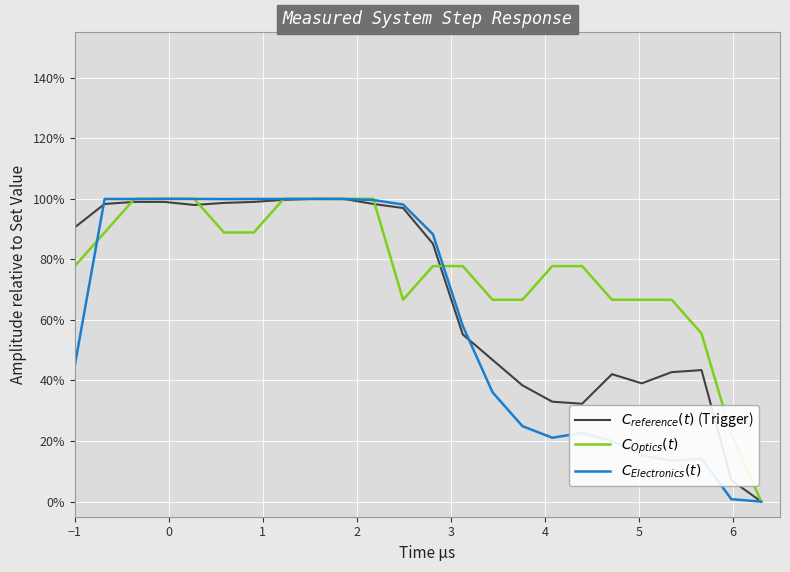

Reading right to left, list all the values displayed in this chart.

$C_{reference}(t)$ (Trigger): 0.0	7.1	43.4	42.8	39.1	42.1	32.3	33.0	38.4	46.8	55.2	85.2	97.0	98.3	100.0	100.0	99.7	99.0	98.7	98.0	99.0	99.0	98.3	90.6
$C_{Optics}(t)$: 0.0	22.2	55.6	66.7	66.7	66.7	77.8	77.8	66.7	66.7	77.8	77.8	66.7	100.0	100.0	100.0	100.0	88.9	88.9	100.0	100.0	100.0	88.9	77.8
$C_{Electronics}(t)$: 0.0	0.8	14.2	13.5	15.2	20.0	22.7	21.1	24.9	36.1	58.0	88.3	98.1	99.6	99.9	100.0	100.0	100.0	99.9	100.0	100.0	99.9	100.0	44.9